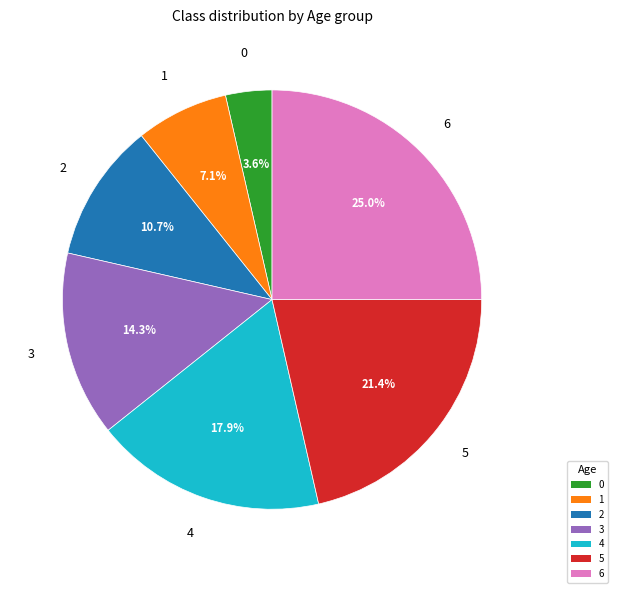

Which slice is the largest?

6